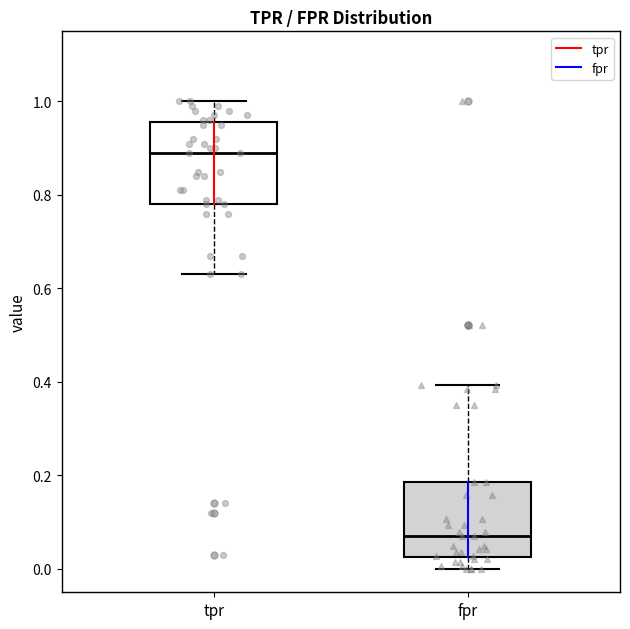

Which box has the lowest median line?

fpr